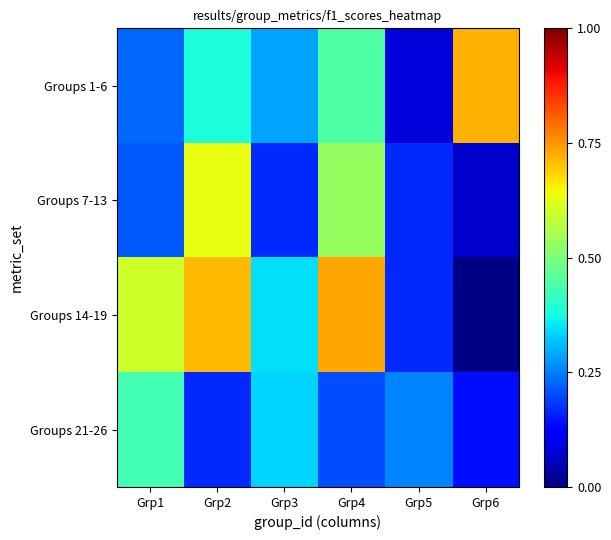

Between Grp2 and Grp5, which is larger?

Grp2